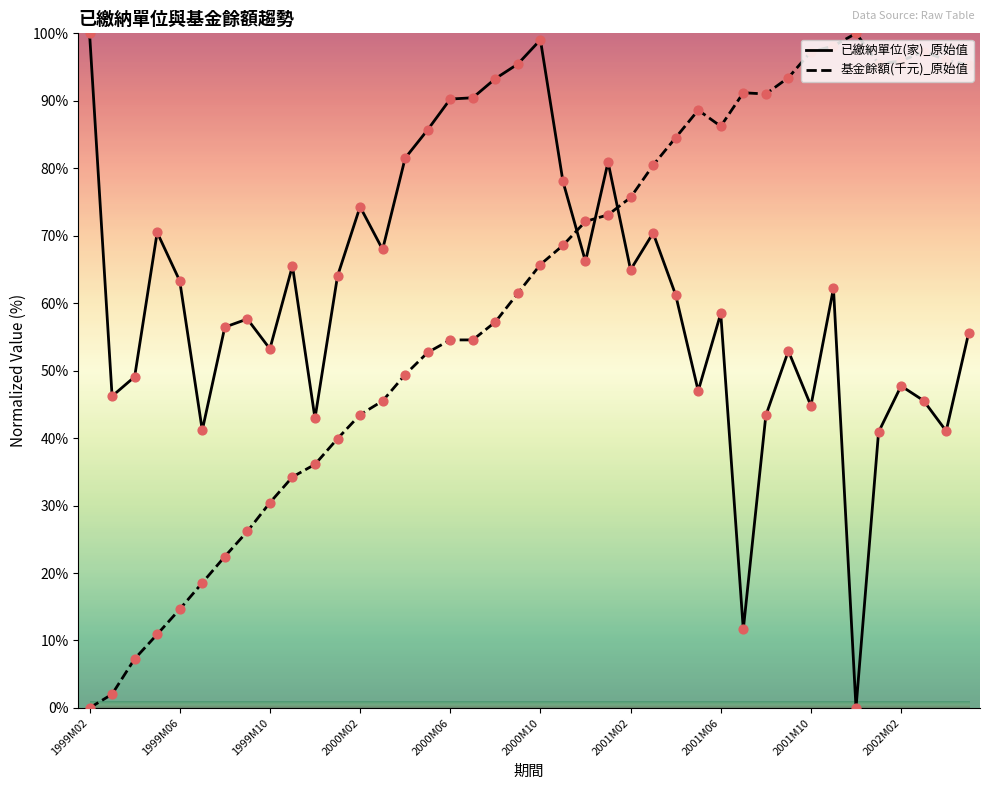

At how many categories does at least one series exceed 27?

40